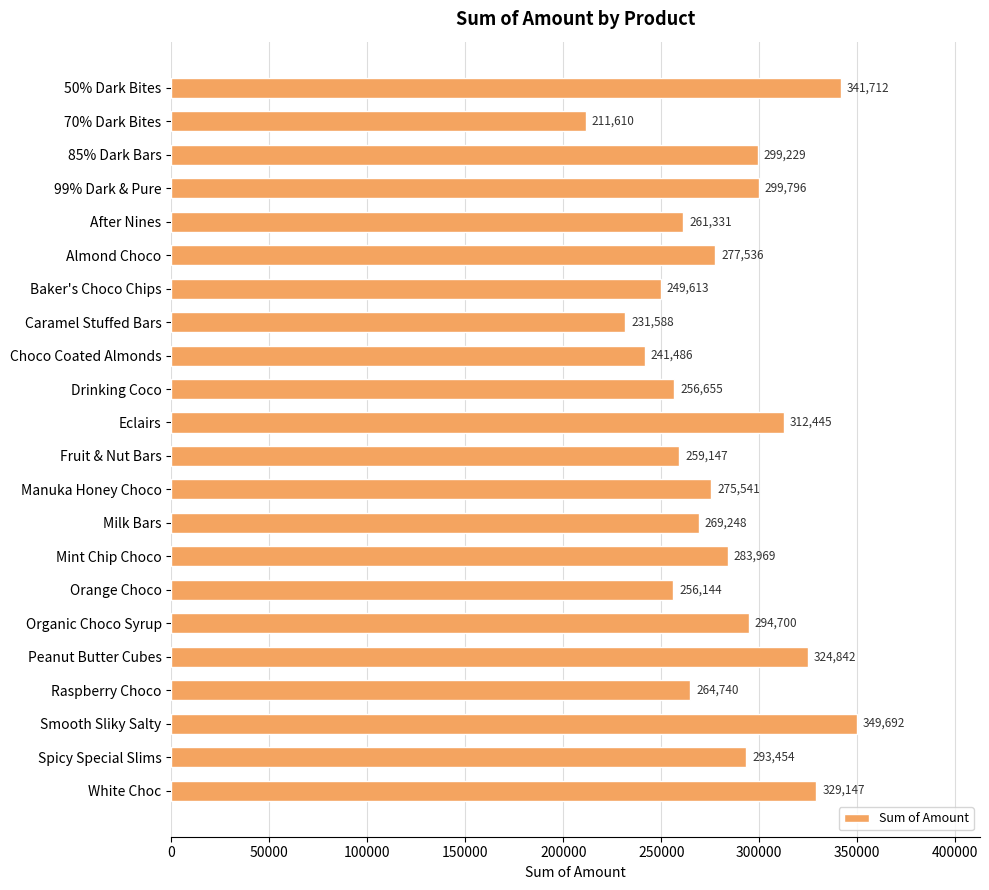

How many bars are there in total?

22